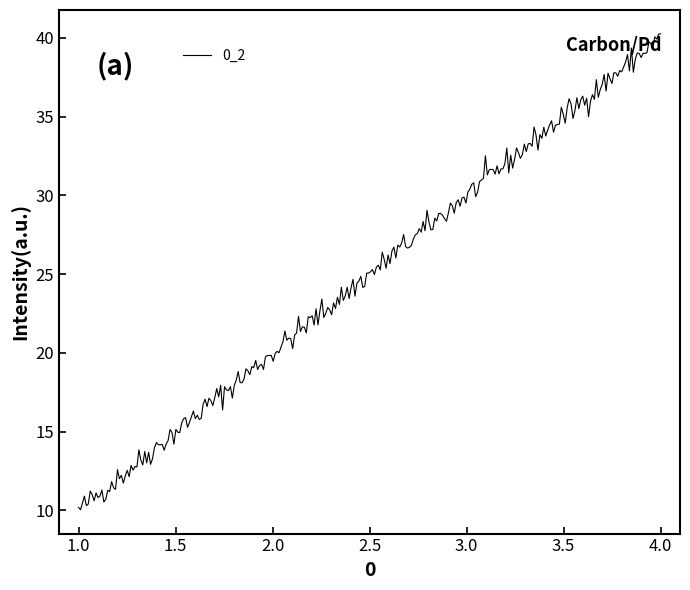

What is the greatest value displayed?

40.3